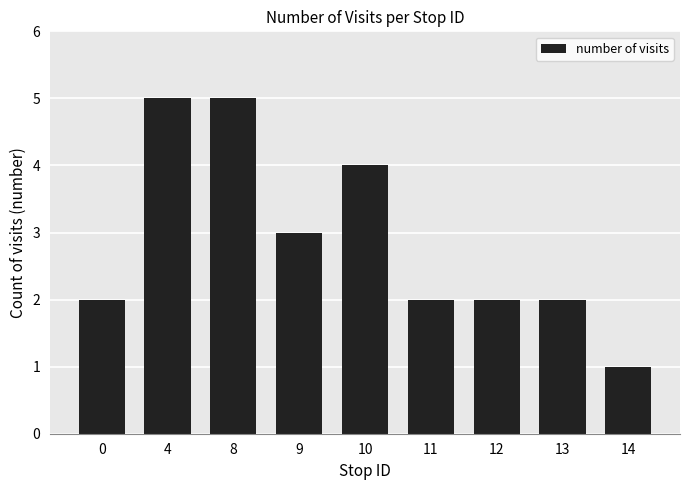

What is the value of the 3rd bar from the left?

5